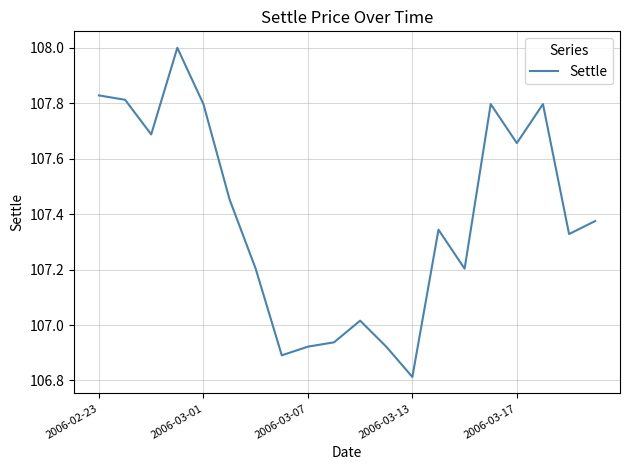

What is the smallest value displayed?

106.8